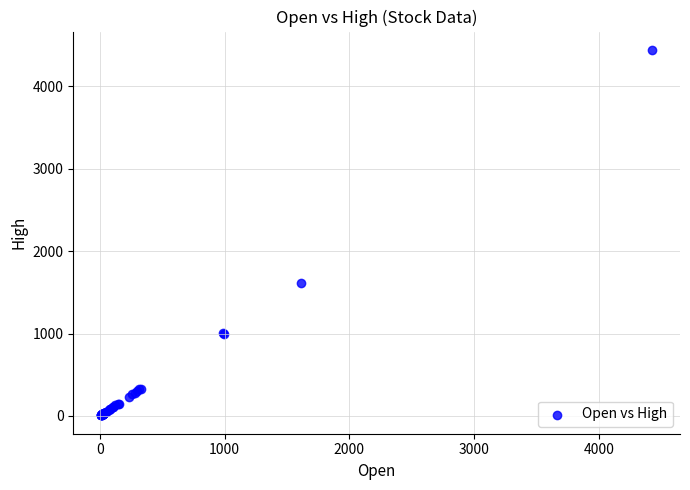

What Y value in the scatter plot is closest to 2225?

1619.3